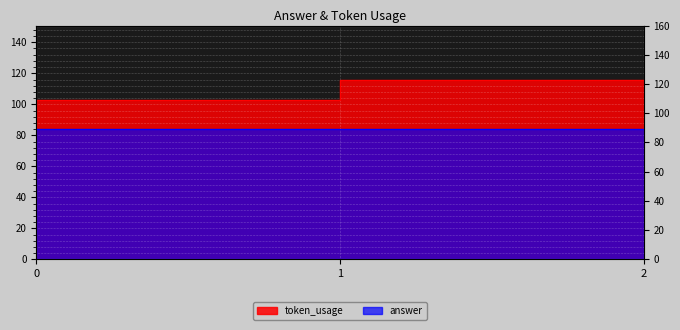

The value at 1 is 103. True or false?

True